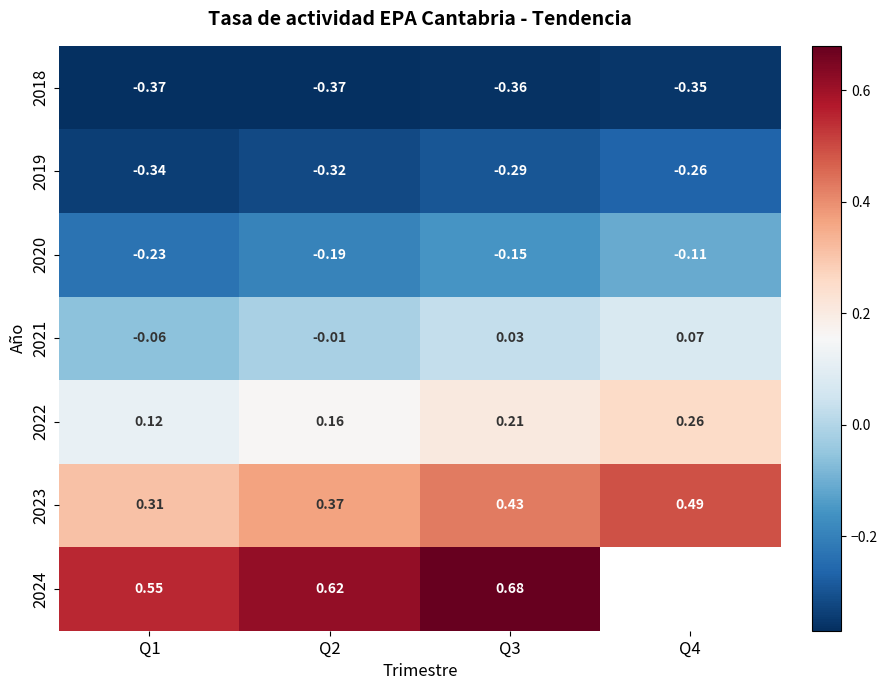

Is the value of 2022 at Q4 greater than the value of 2020 at Q1?

Yes